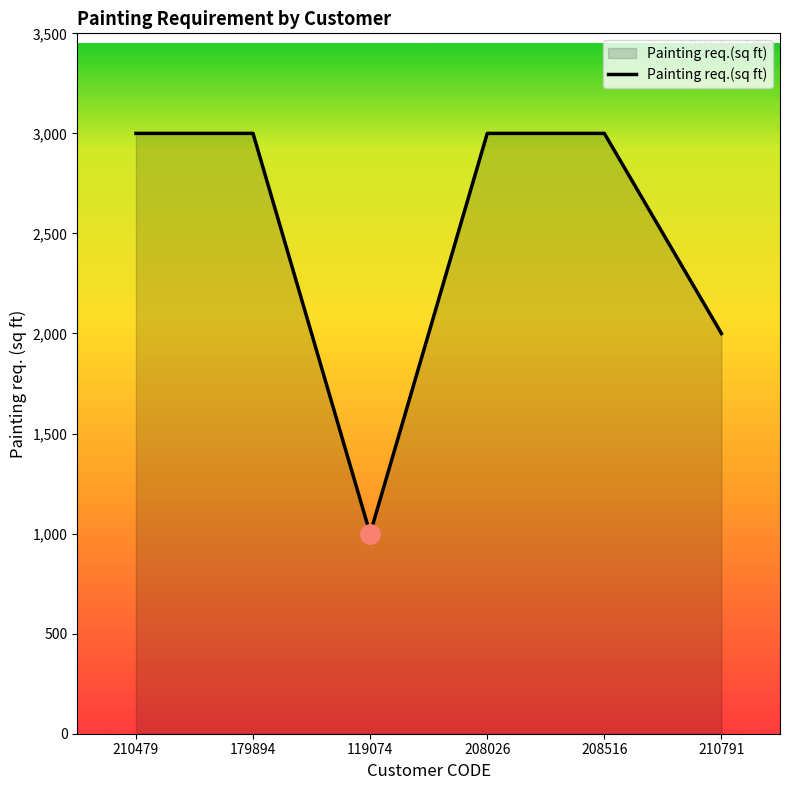

What is the maximum value shown in the chart?

3000